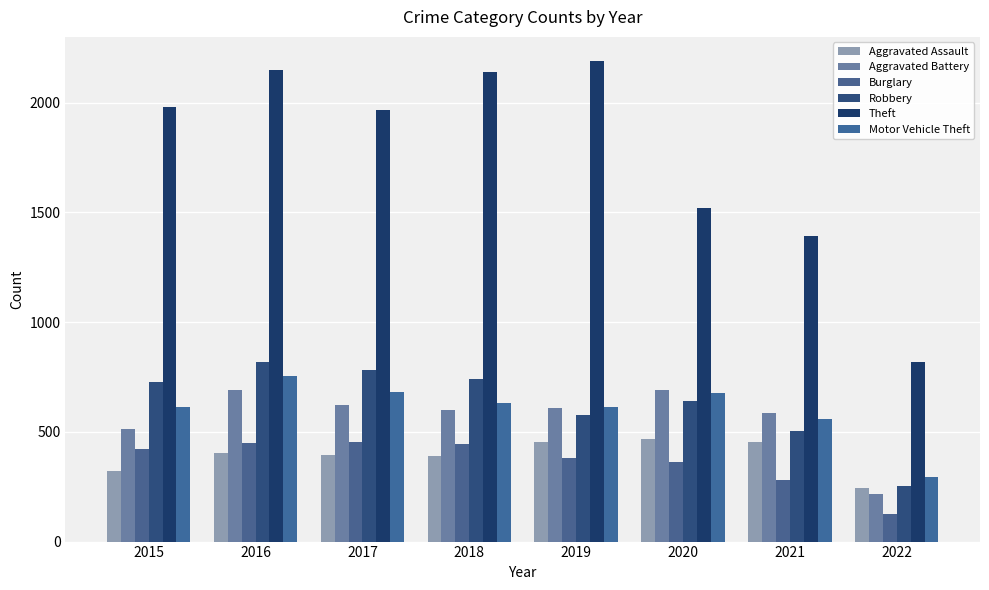

Count the number of categories in the chart.

8